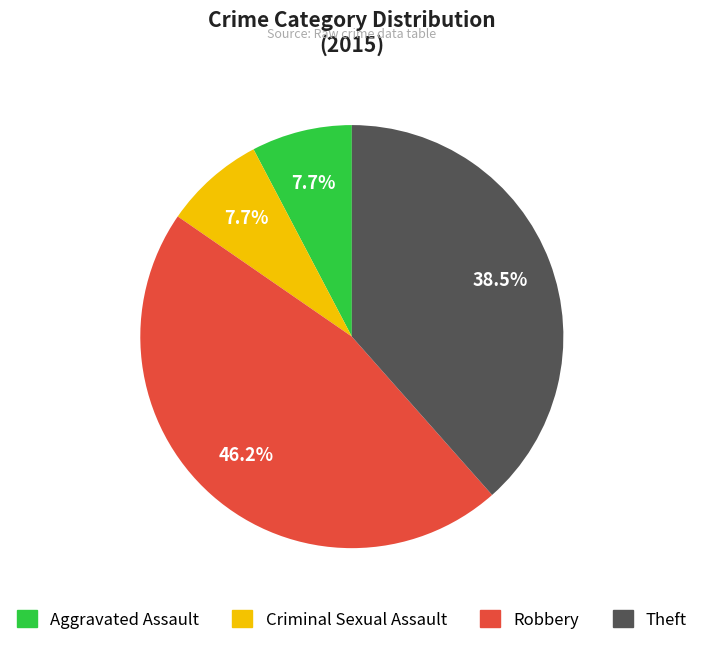

Is there a majority slice in this chart?

No